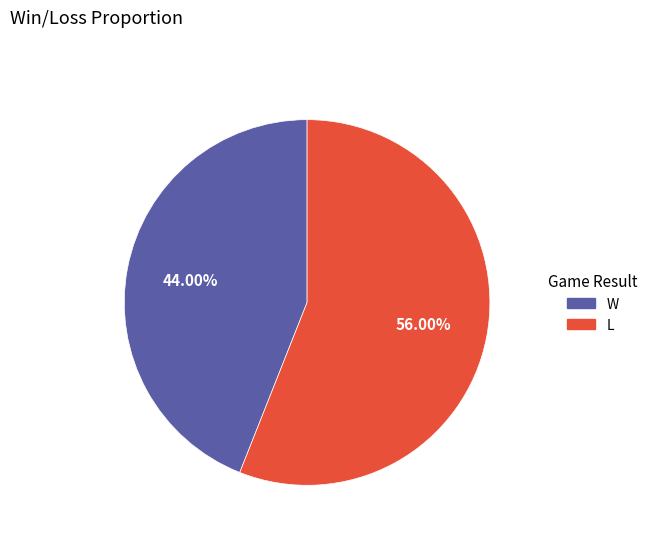

How many segments does this pie chart have?

2